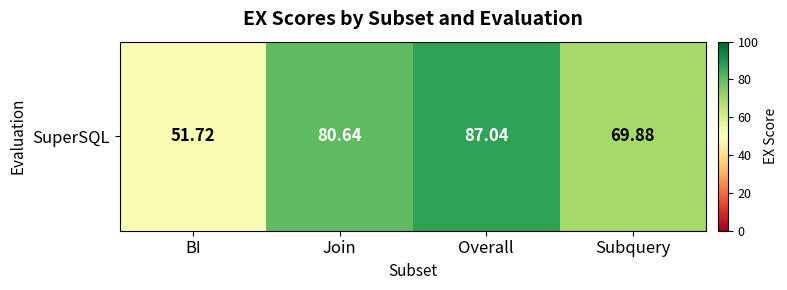

Is it true that the value at Subquery is 106.2?

False